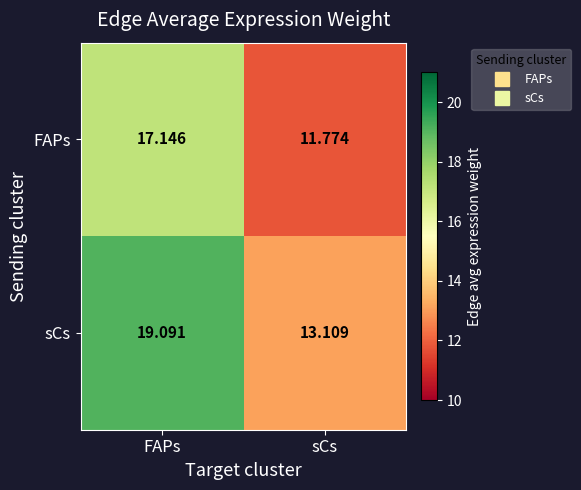

Which series has the widest spread of values?

sCs